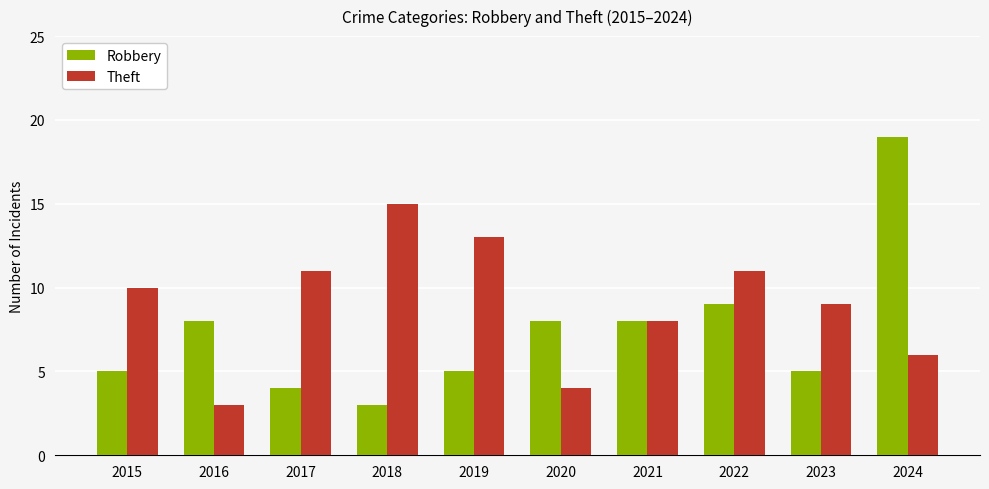

The Theft series shows 4 at 2020. True or false?

True